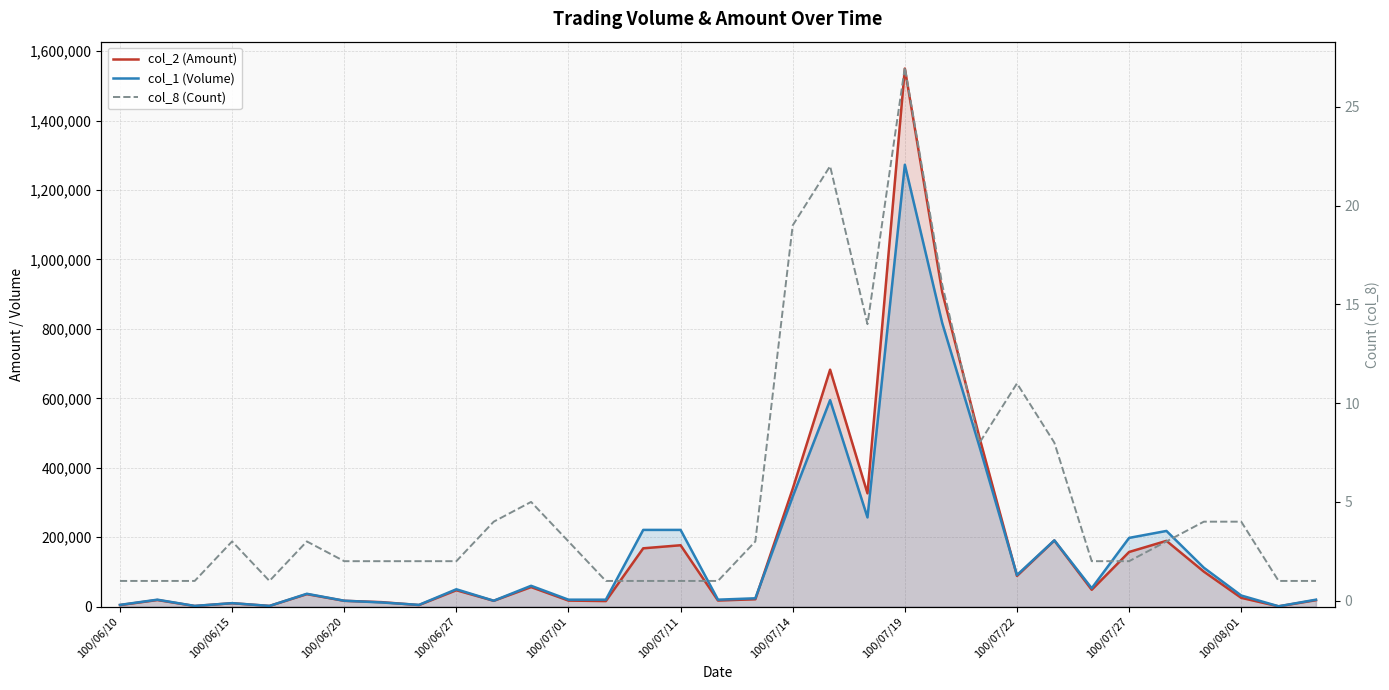

True or false: col_8 (Count) has more than 1 points higher than both neighbors.

True